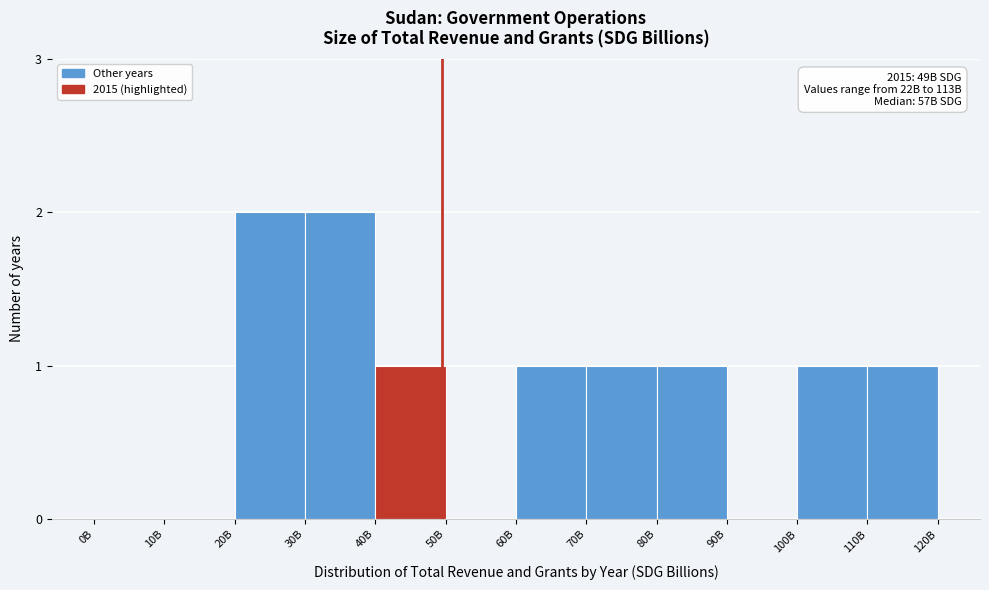

Reading left to right, what are all the values shown in this chart?

0B=0	10B=0	20B=2	30B=2	40B=1	50B=0	60B=1	70B=1	80B=1	90B=0	100B=1	110B=1